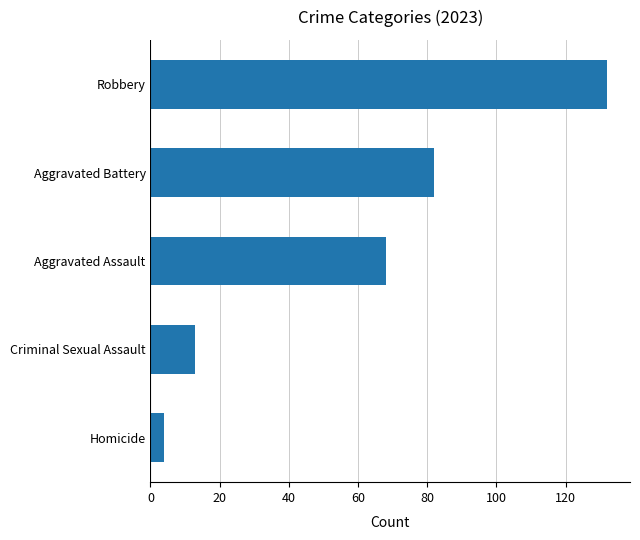

At which category does the chart reach its minimum across all series?

Homicide